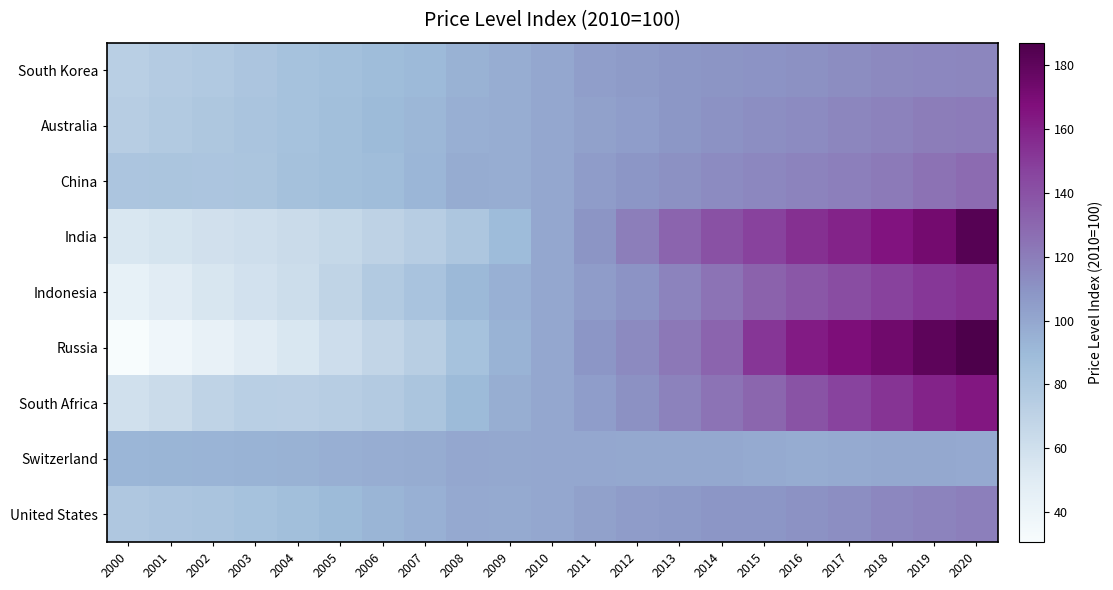

Between 2018 and 2012, which is larger?

2018